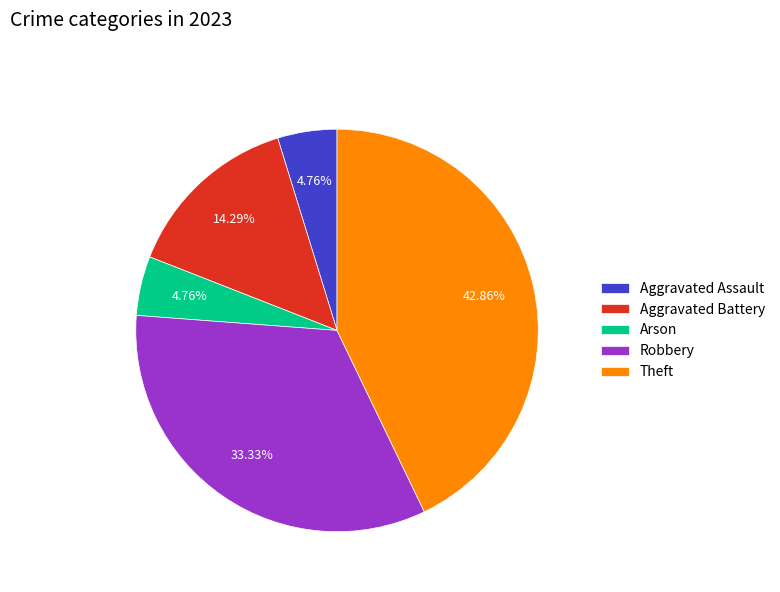

What is the ratio of the value at Arson to the value at Aggravated Assault?

1.0